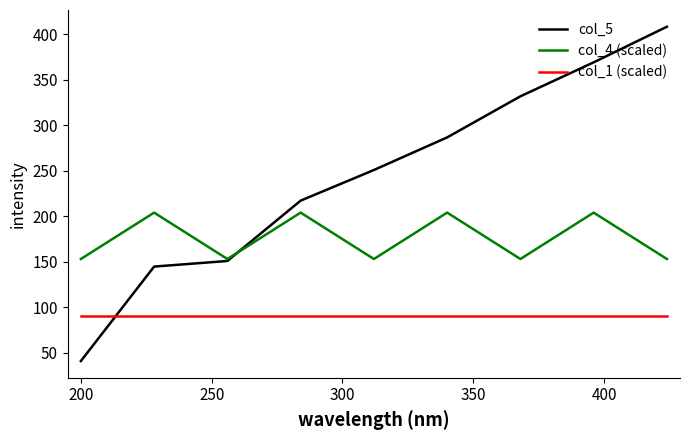

What is the maximum value shown in the chart?

408.3